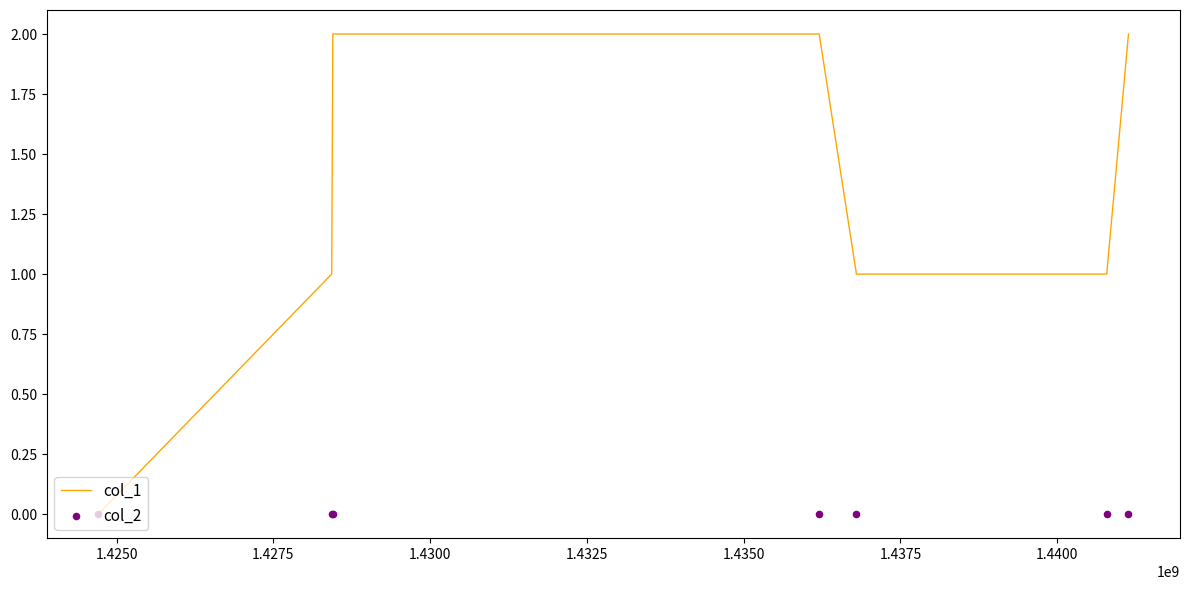

Which series has the largest total across all categories?

col_1